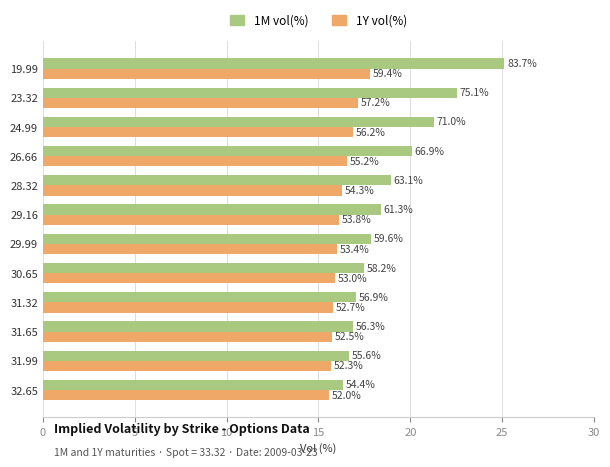

What are all the series names shown in the legend?

1M vol(%), 1Y vol(%)